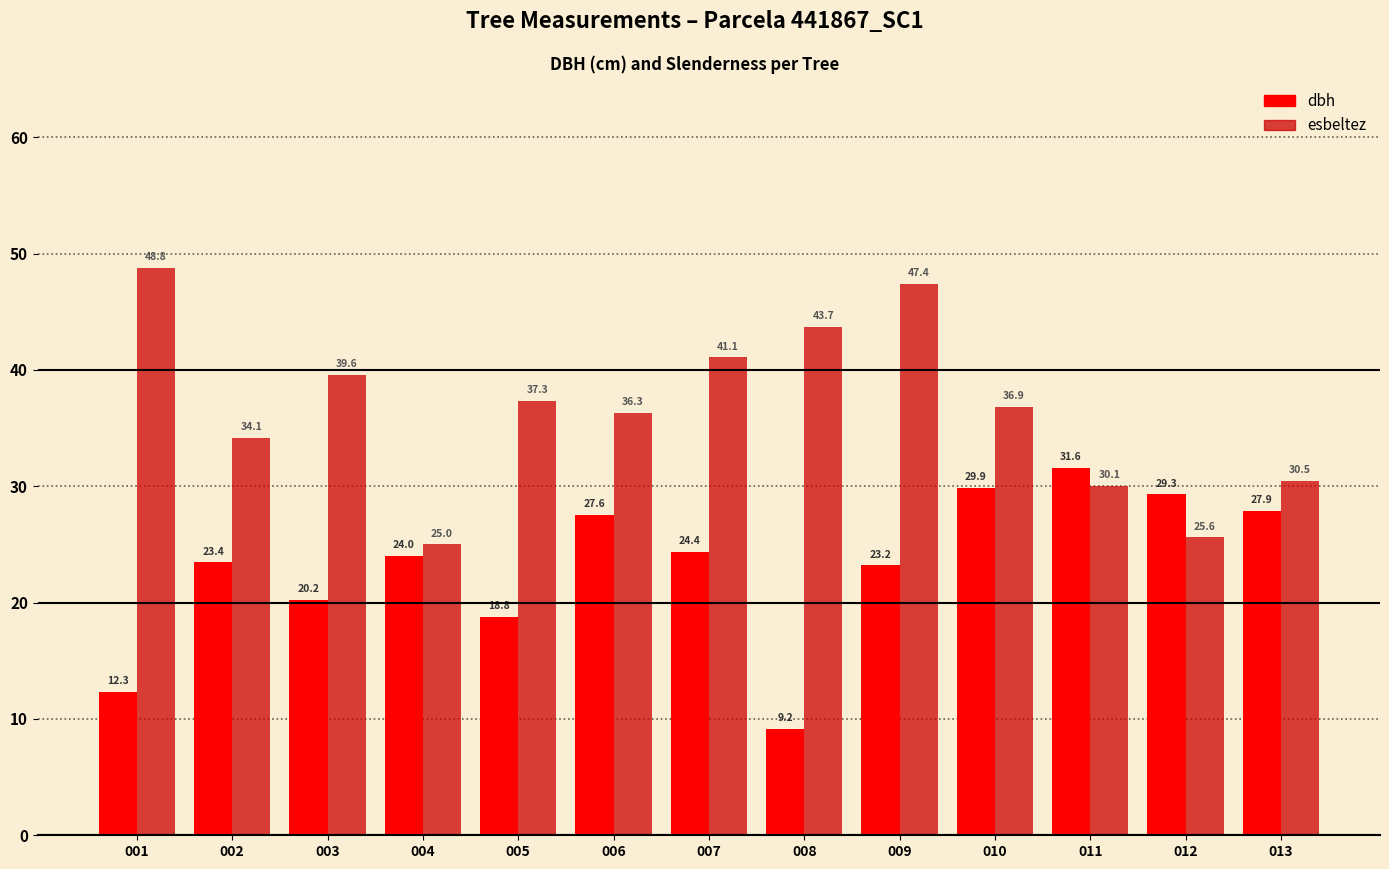

At 013, list the series in order from smallest to largest.

dbh, esbeltez